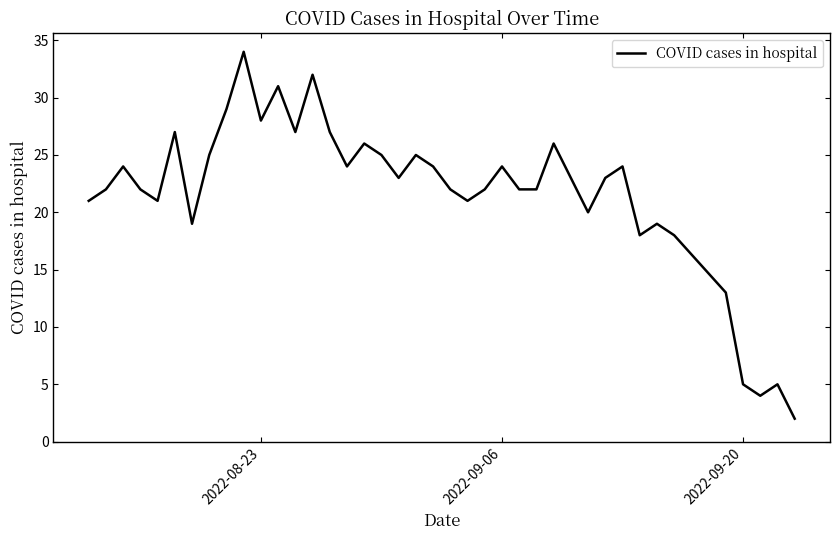

What is the difference between the maximum and minimum values?

32